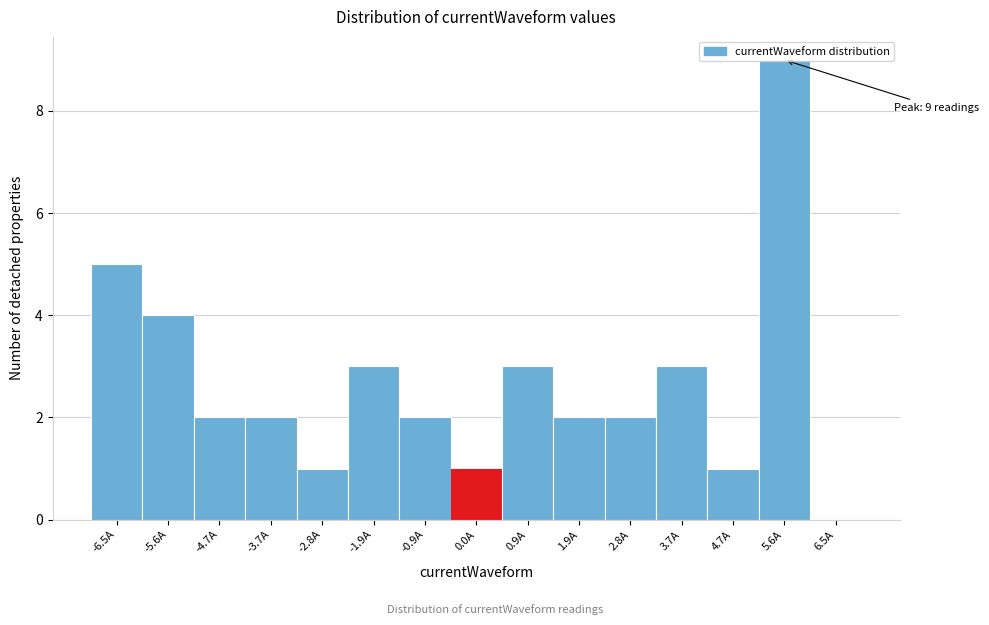

Which range on the x-axis has the tallest bar?

5.1 to 6.1